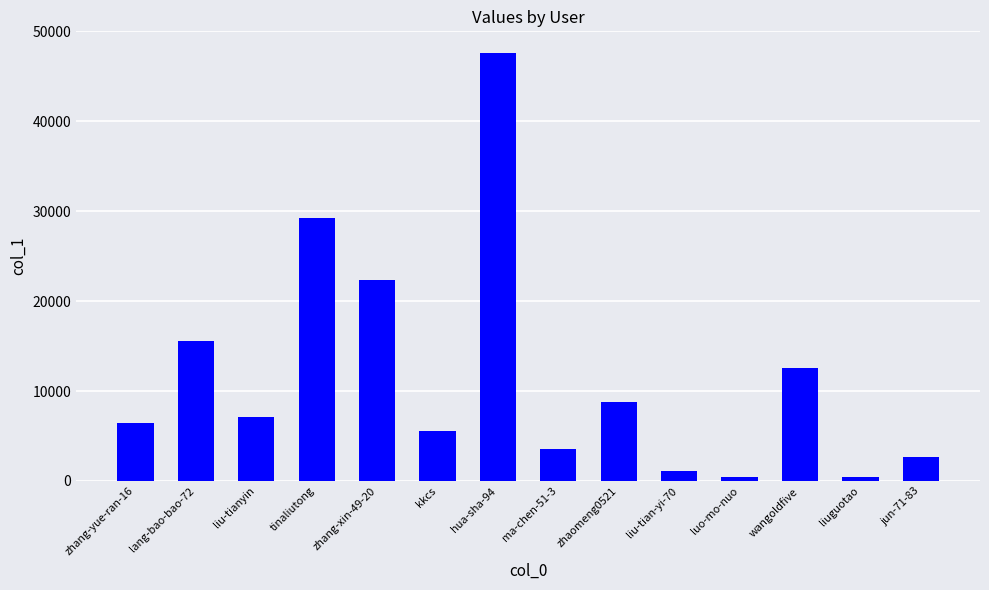

What is the maximum value shown in the chart?

47636